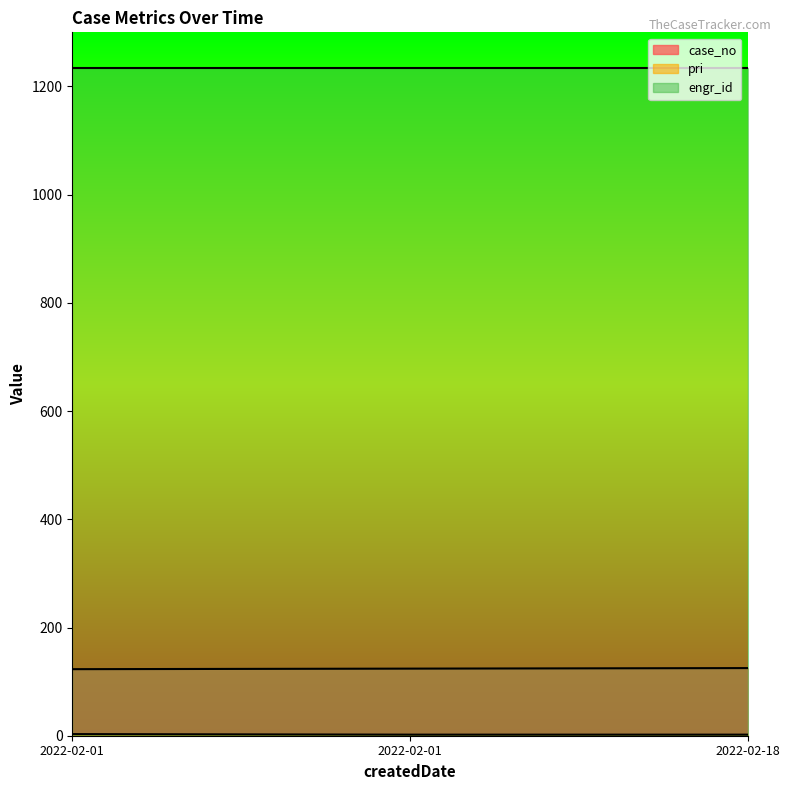

What is the average value of the pri series?

2